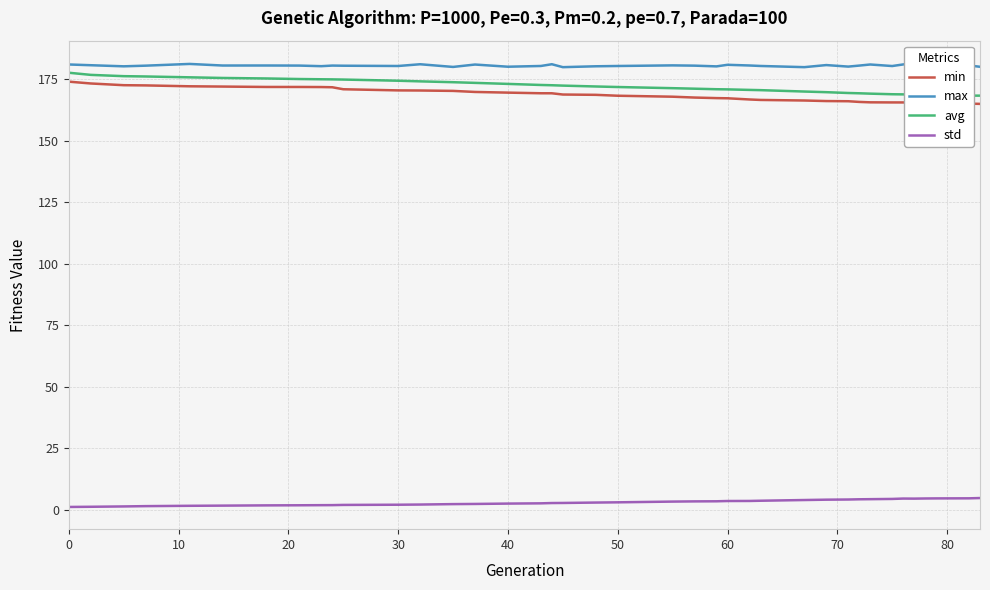

True or false: min and std cross at least once.

False